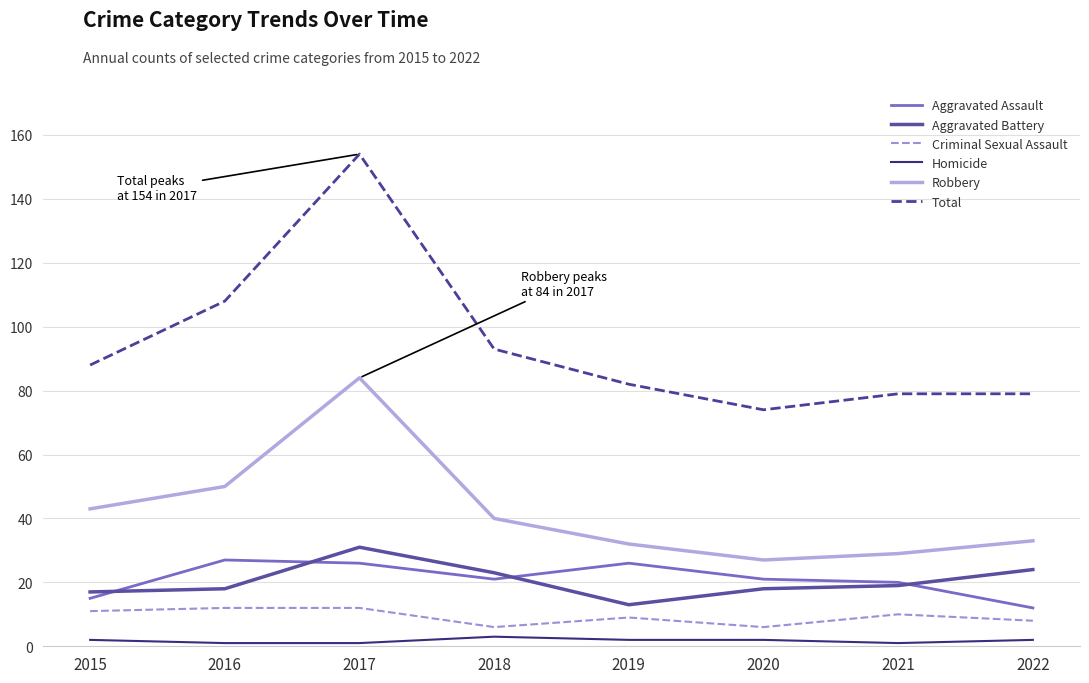

True or false: Robbery and Aggravated Assault intersect in this chart.

False